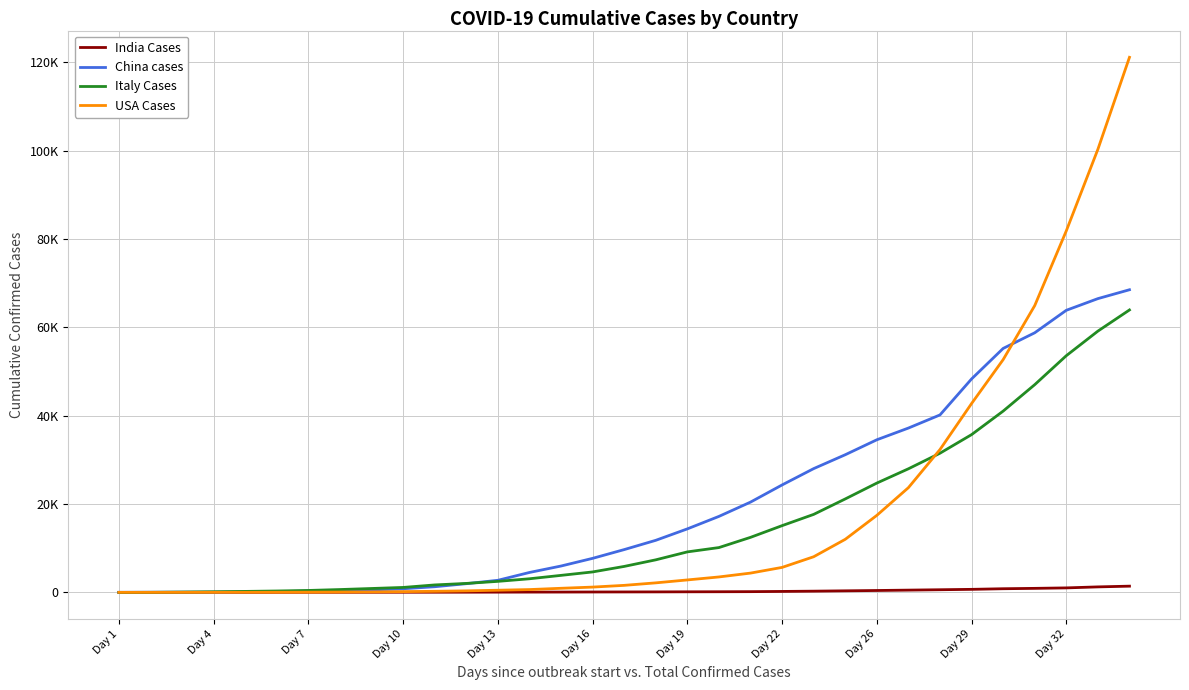

Does the chart display data point markers on the line(s)?

No